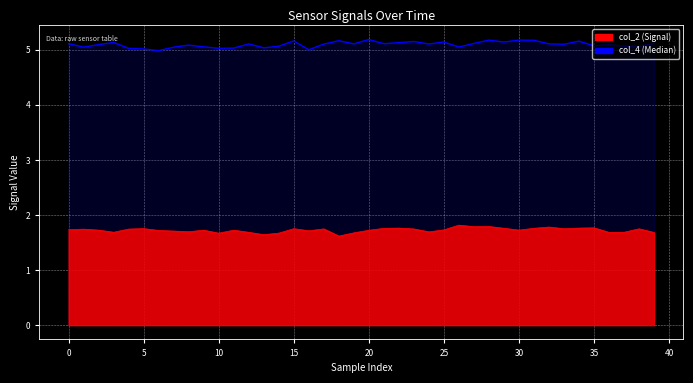

Rank the series by their maximum value, from lowest to highest.

col_2, col_4